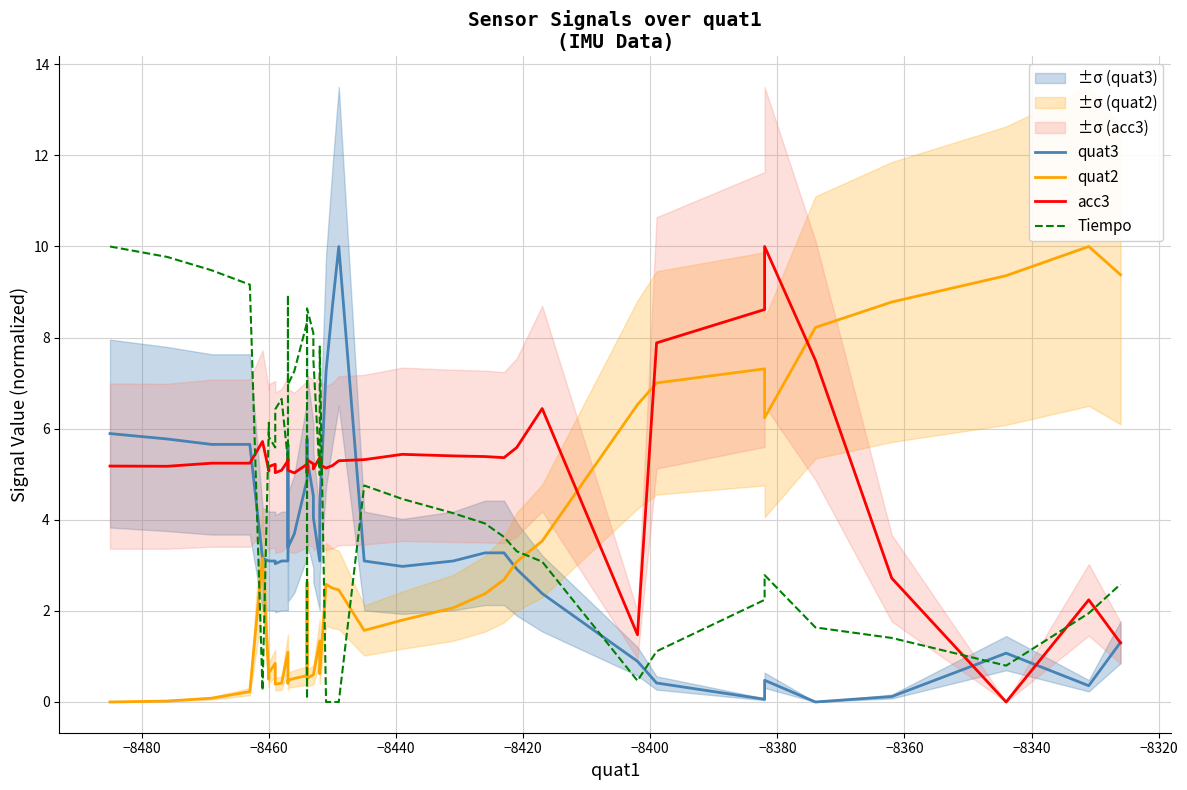

What is the sum of all quat3 values?

141.0